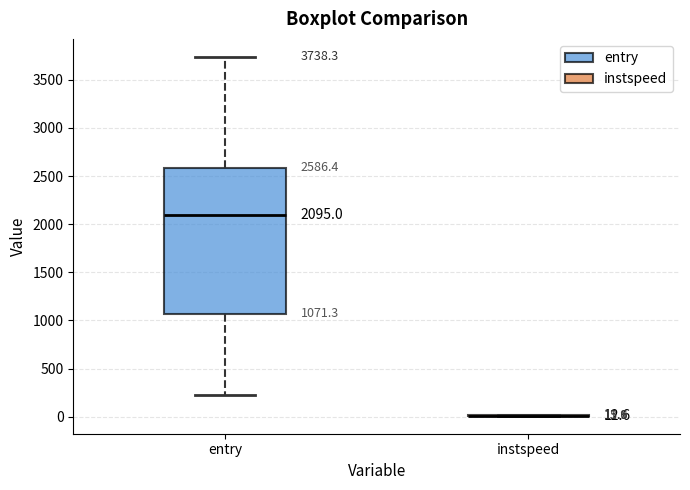

Which box is the tallest, from its lower edge to its upper edge?

entry